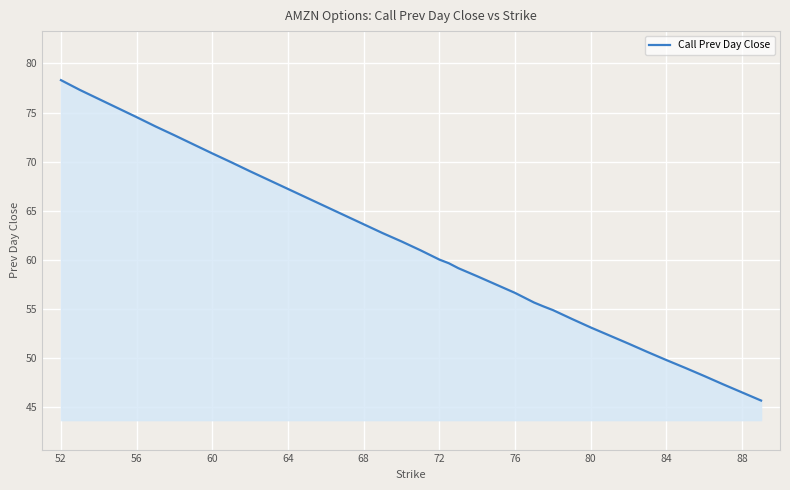

What is the difference between the maximum and minimum values?

32.7